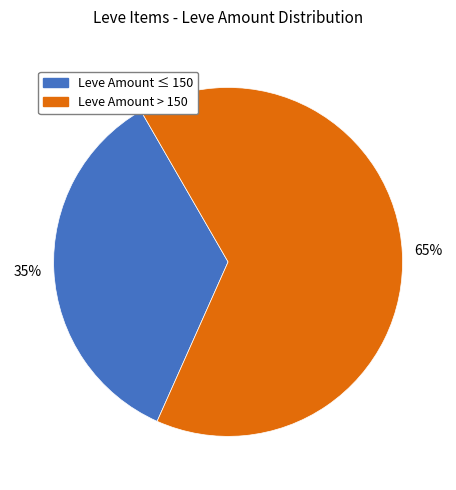

Is there any slice that represents more than half of the pie?

Yes